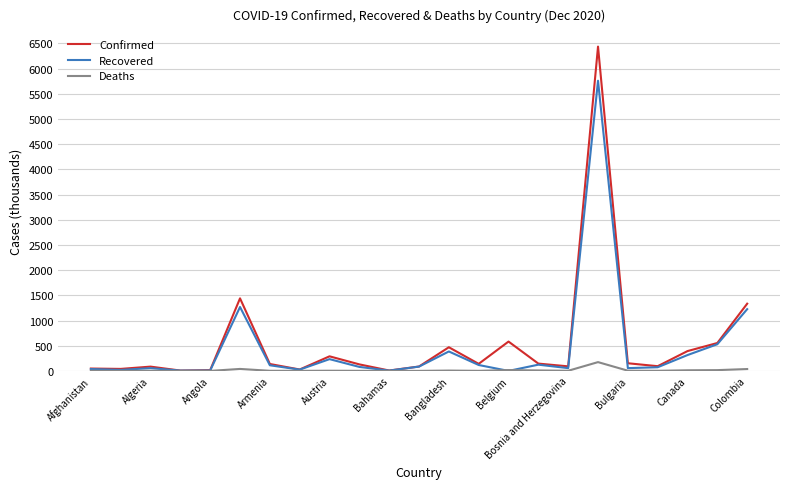

What is the lowest value of the Confirmed series?

6.8